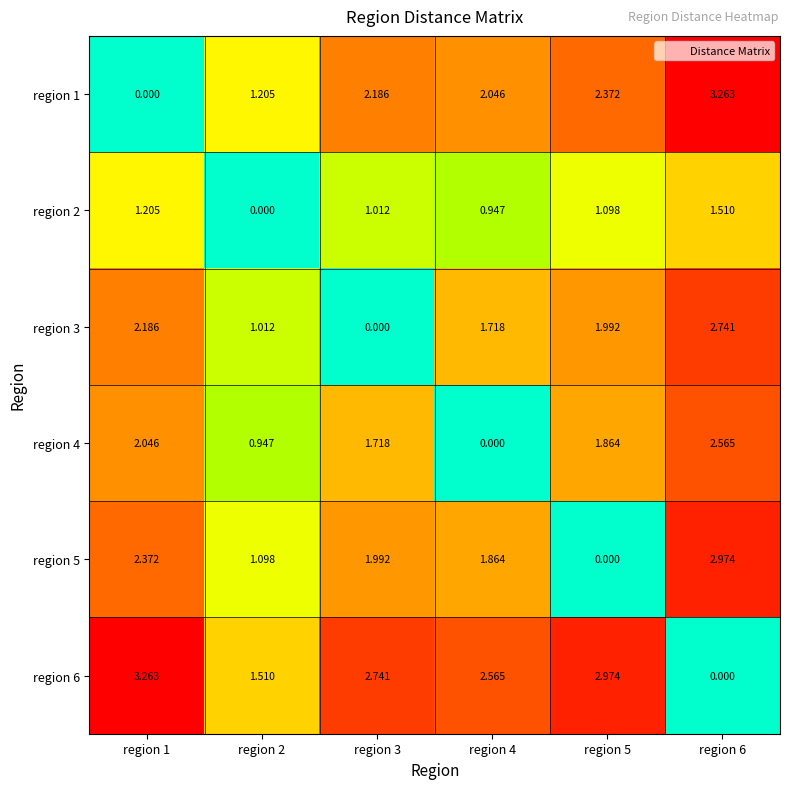

Which series has the widest spread of values?

region 1